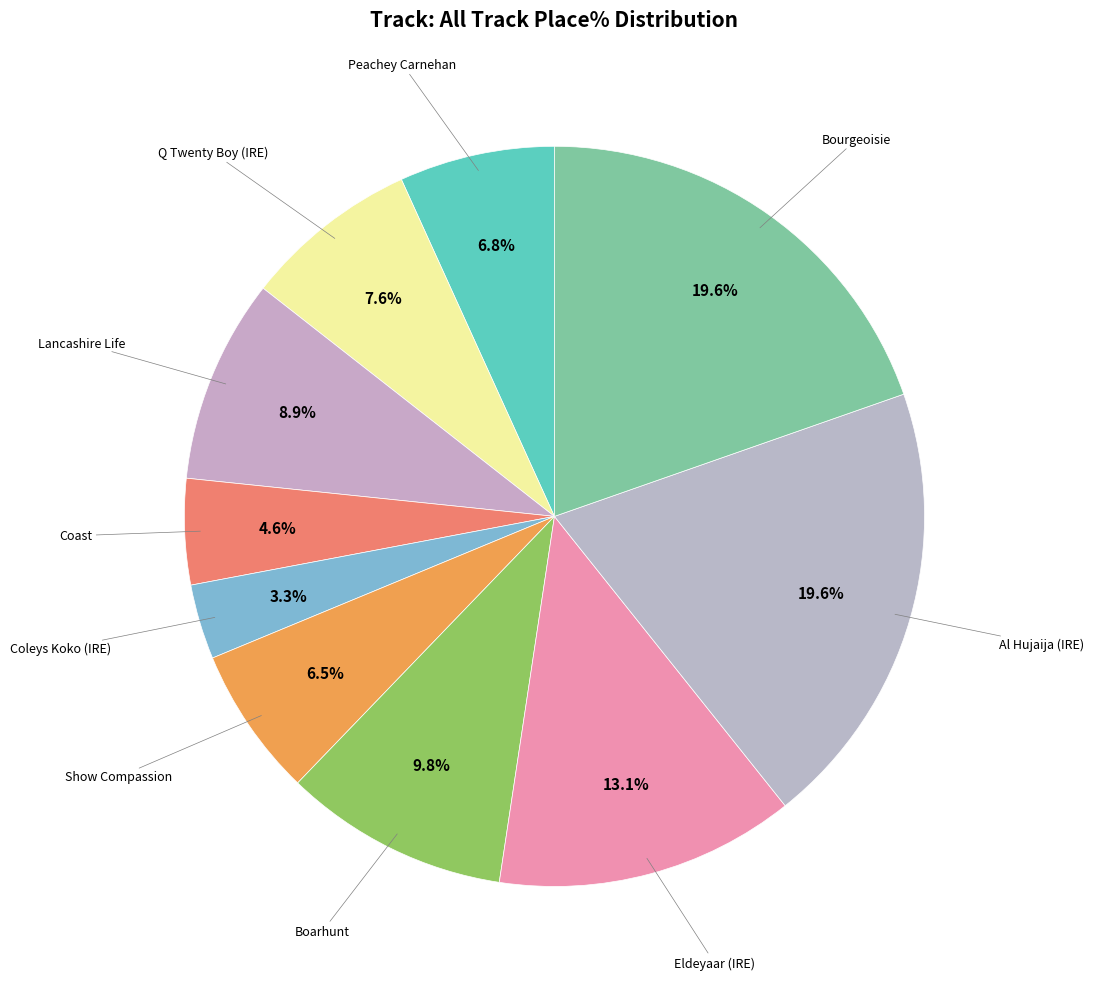

Do Lancashire Life and Show Compassion together represent more than half of the pie?

No